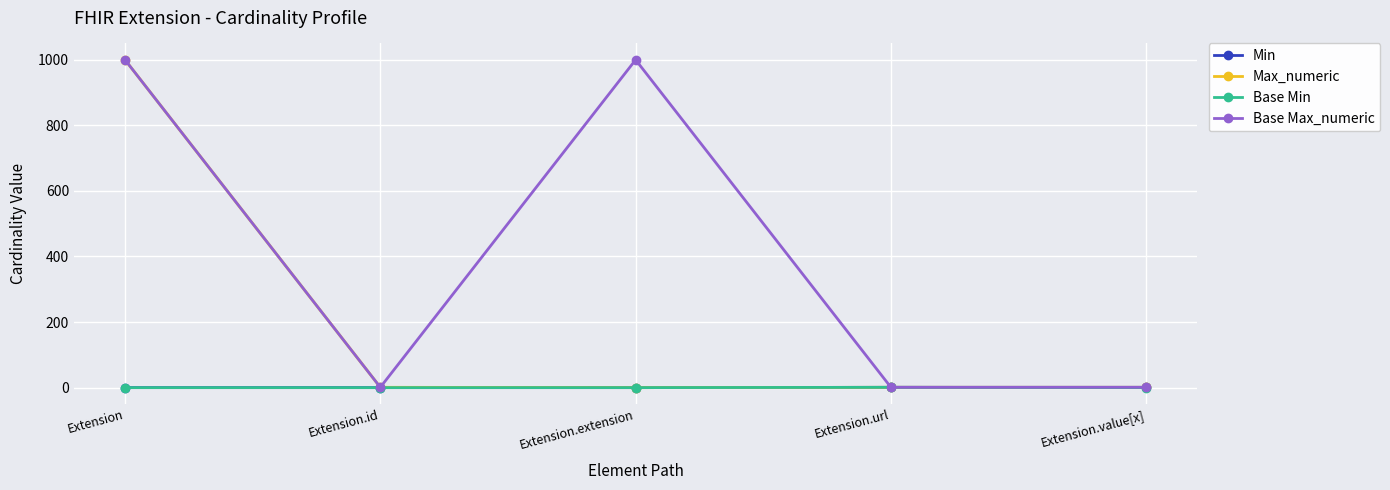

What is the total value across all series at Extension.extension?

999